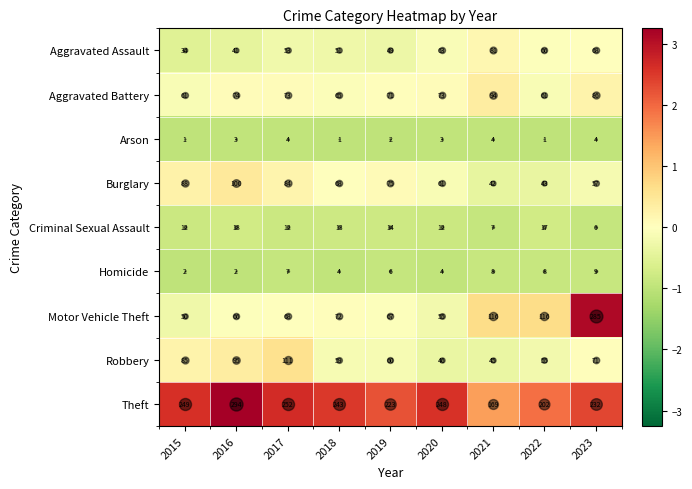

How many series are shown in this chart?

9